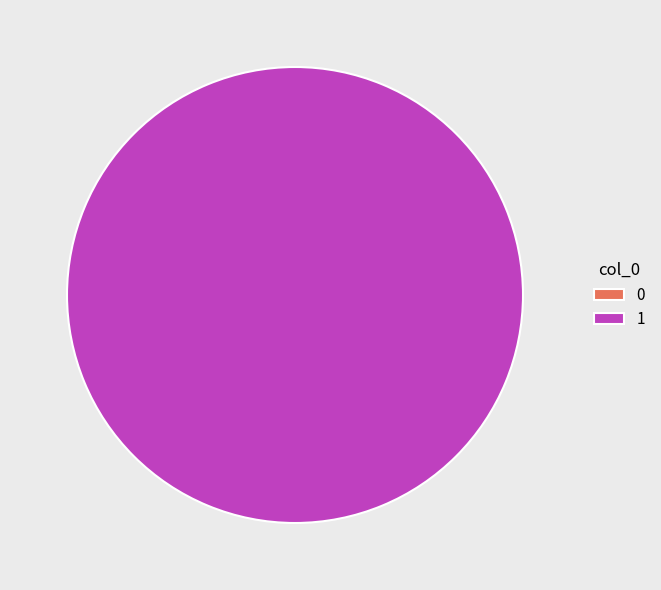

Which slice represents more than half of the pie?

1